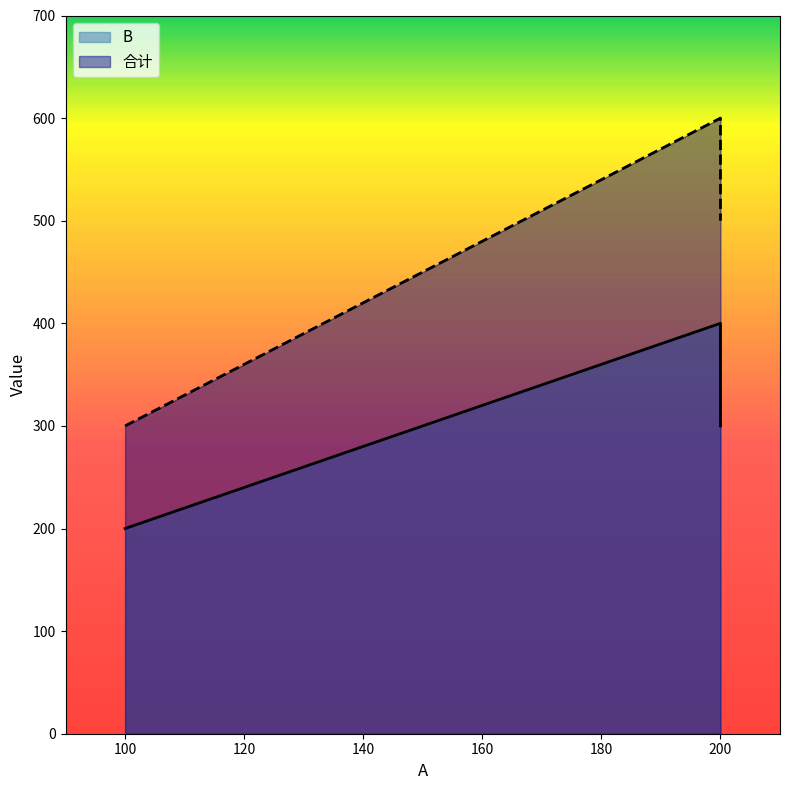

True or false: B and 合计 cross at least once.

False